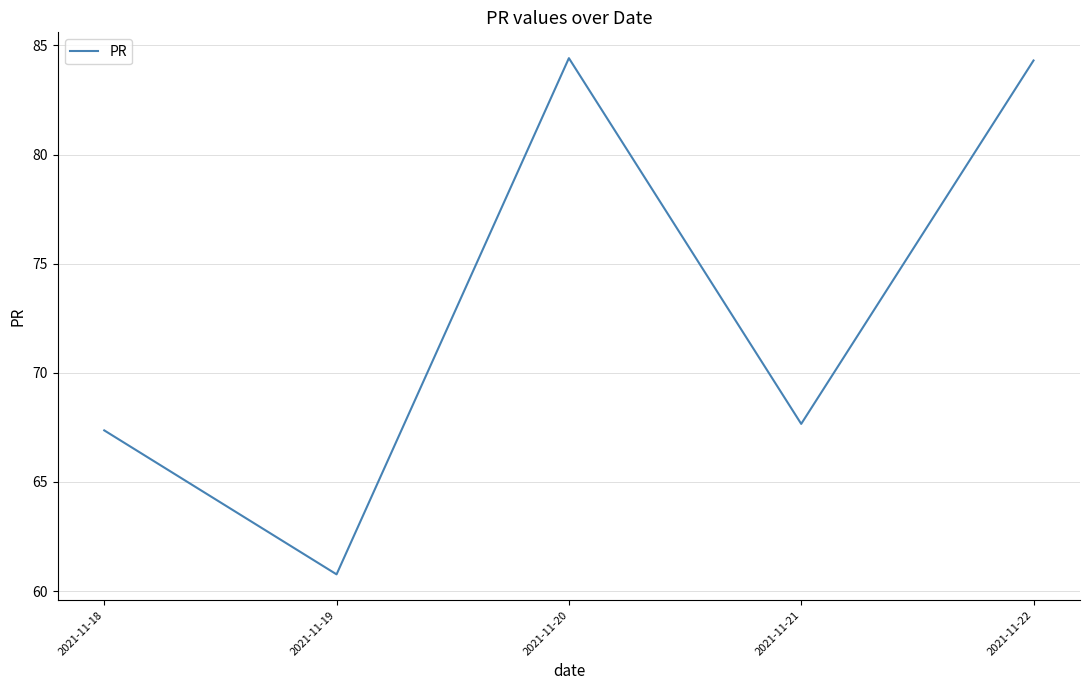

Reading left to right, what are all the values shown in this chart?

67.4	60.8	84.4	67.7	84.3